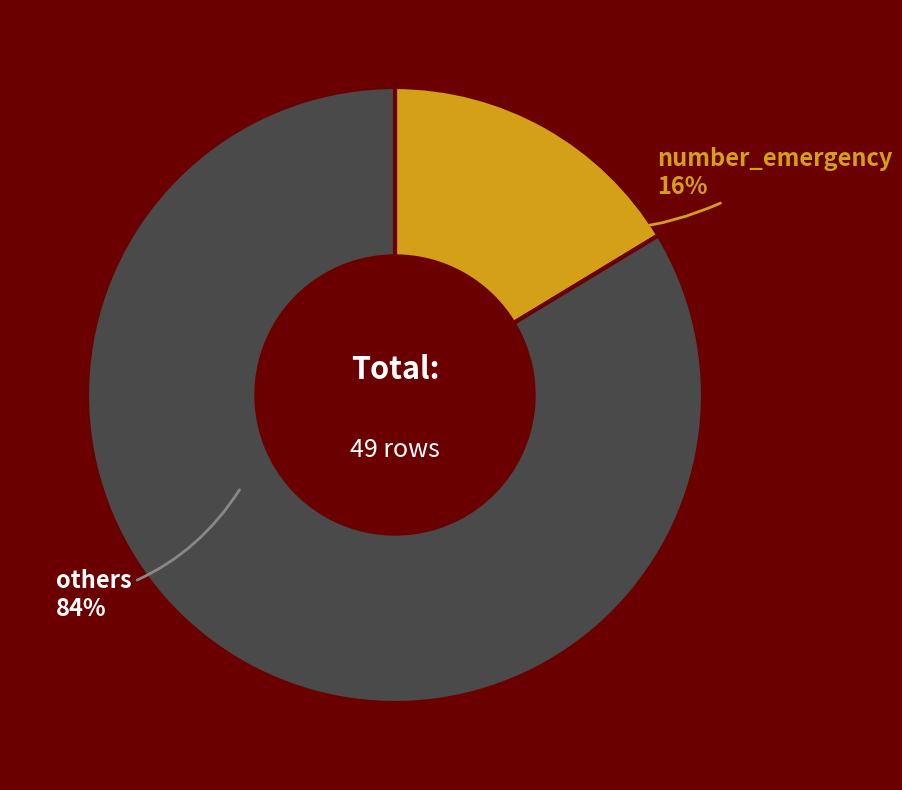

Between others and number_emergency, which is larger?

others